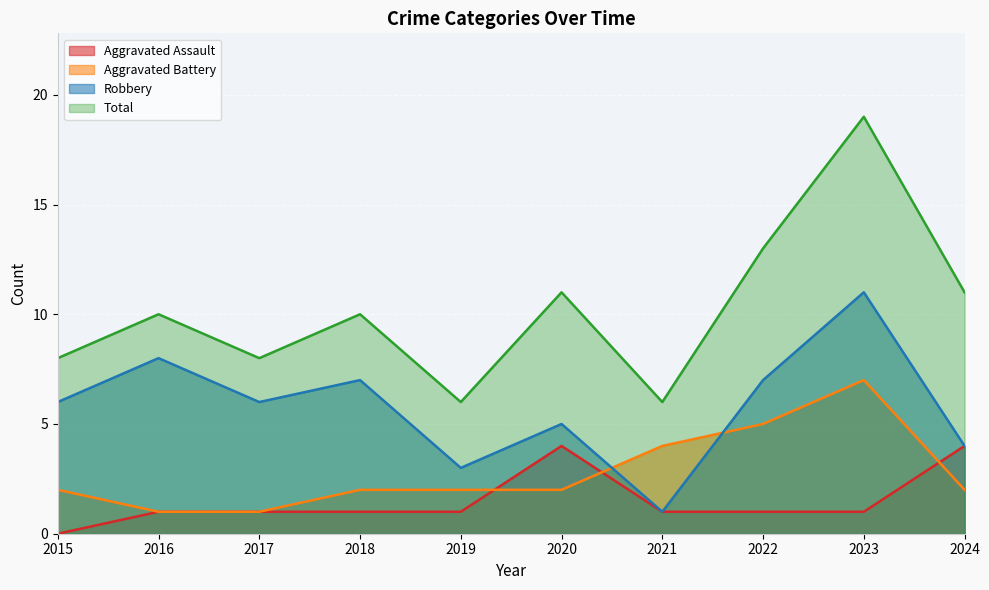

Rank the categories by Aggravated Battery value from highest to lowest.

2023, 2022, 2021, 2015, 2018, 2019, 2020, 2024, 2016, 2017